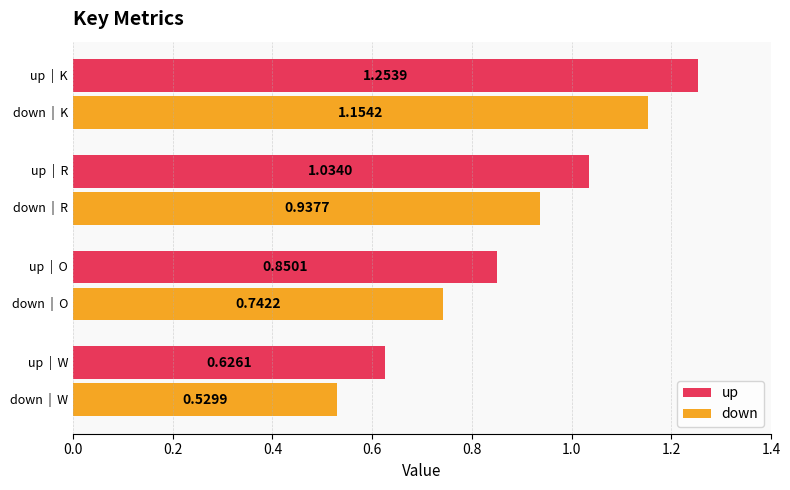

What is the difference between the maximum and second lowest values in the up series?

0.4